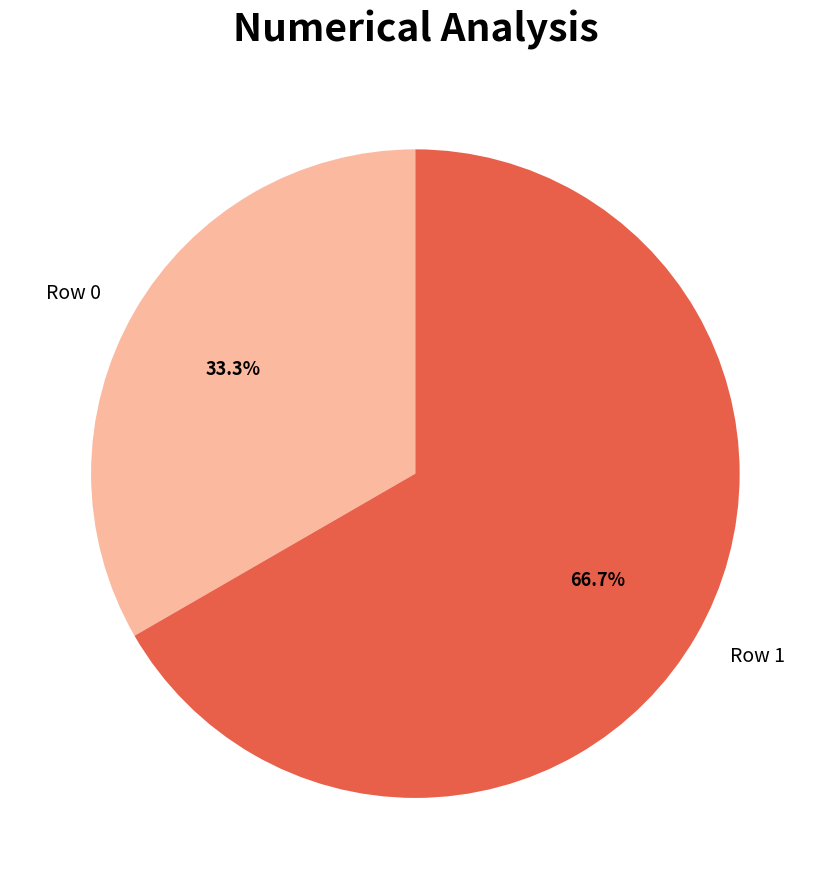

To the nearest percent, what is the combined percentage of Row 1 and Row 0?

100%